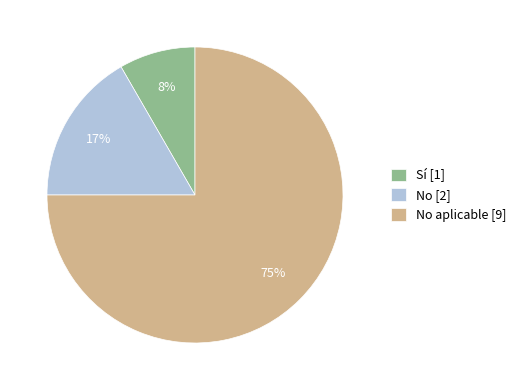

What is the majority slice?

No aplicable [9]